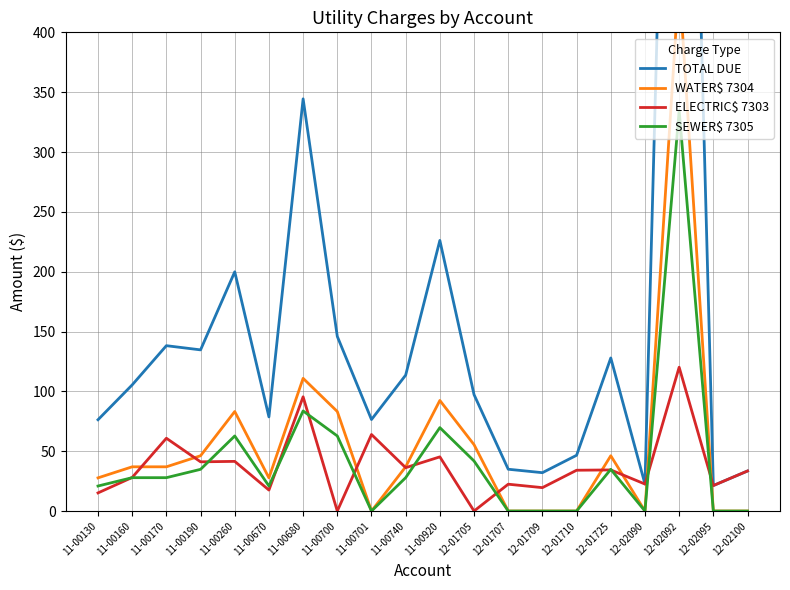

Which label corresponds to the largest value in the chart?

12-02092